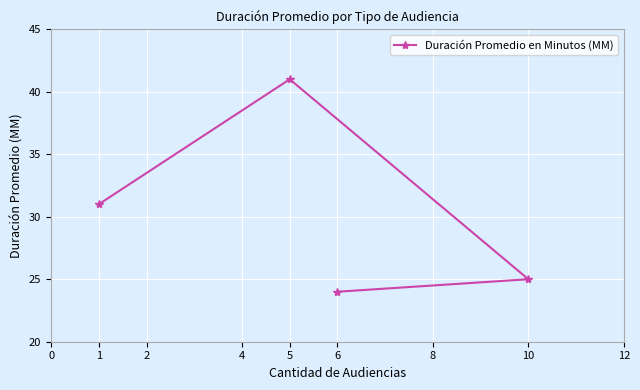

What is the average value?

30